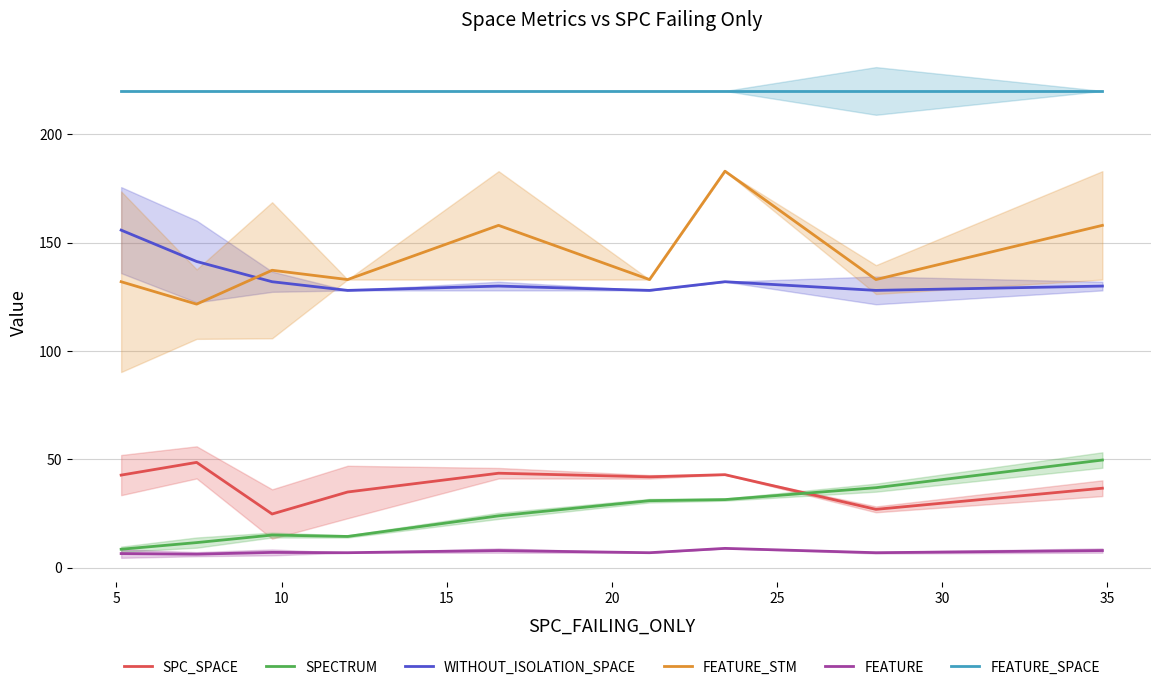

What is the highest value of the FEATURE series?

9.0